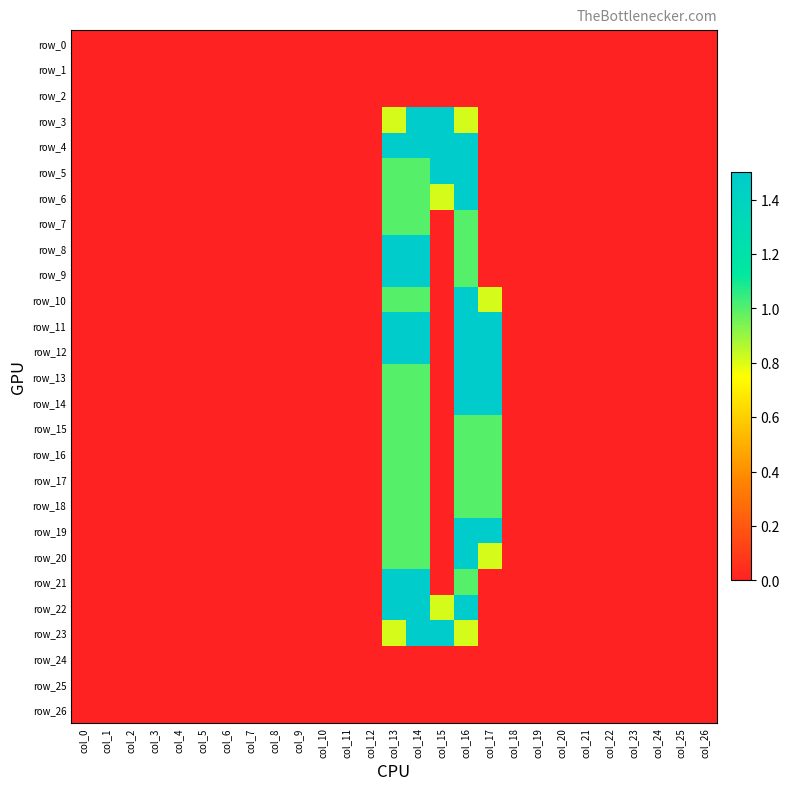

Rank the categories by row_21 value from lowest to highest.

col_0, col_1, col_2, col_3, col_4, col_5, col_6, col_7, col_8, col_9, col_10, col_11, col_12, col_15, col_17, col_18, col_19, col_20, col_21, col_22, col_23, col_24, col_25, col_26, col_16, col_13, col_14